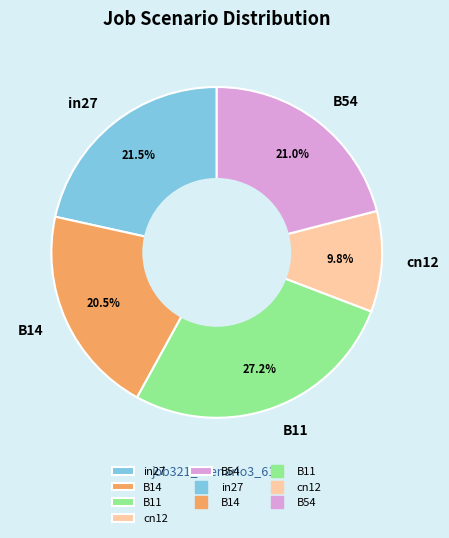

What percentage is the B54 slice, to the nearest percent?

21%